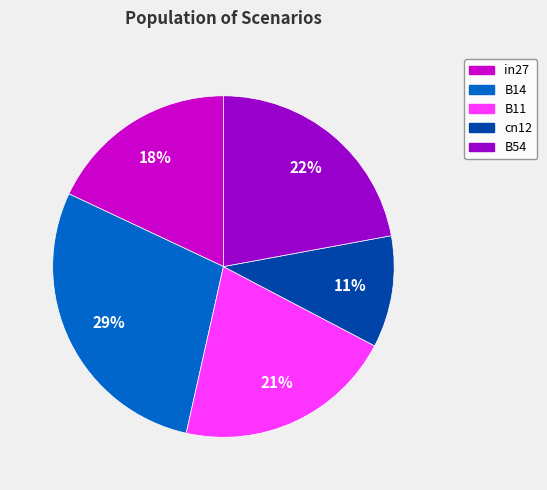

Is the sum of in27 and B11 greater than half?

No